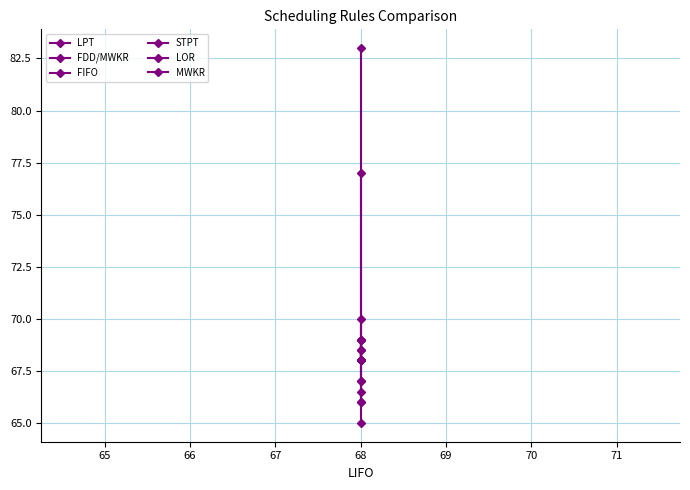

What is the greatest value displayed?

83.0